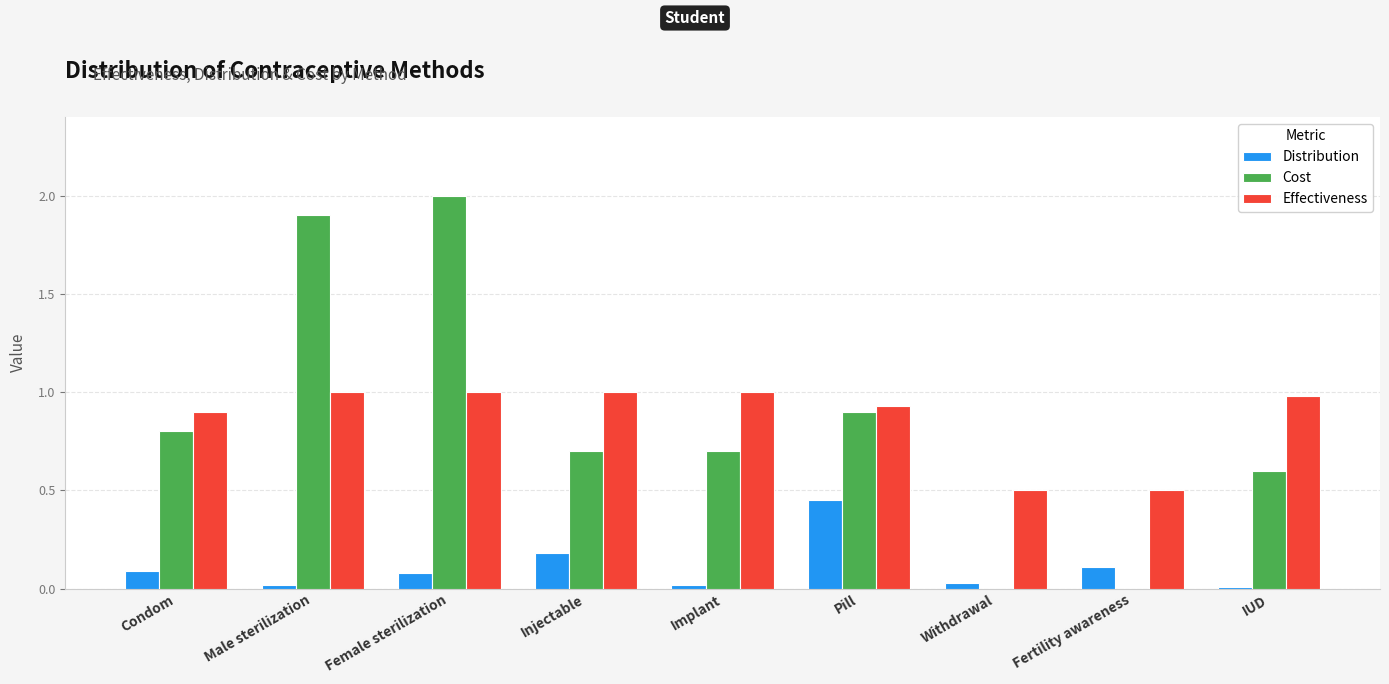

What is the sum of all Effectiveness values?

7.8